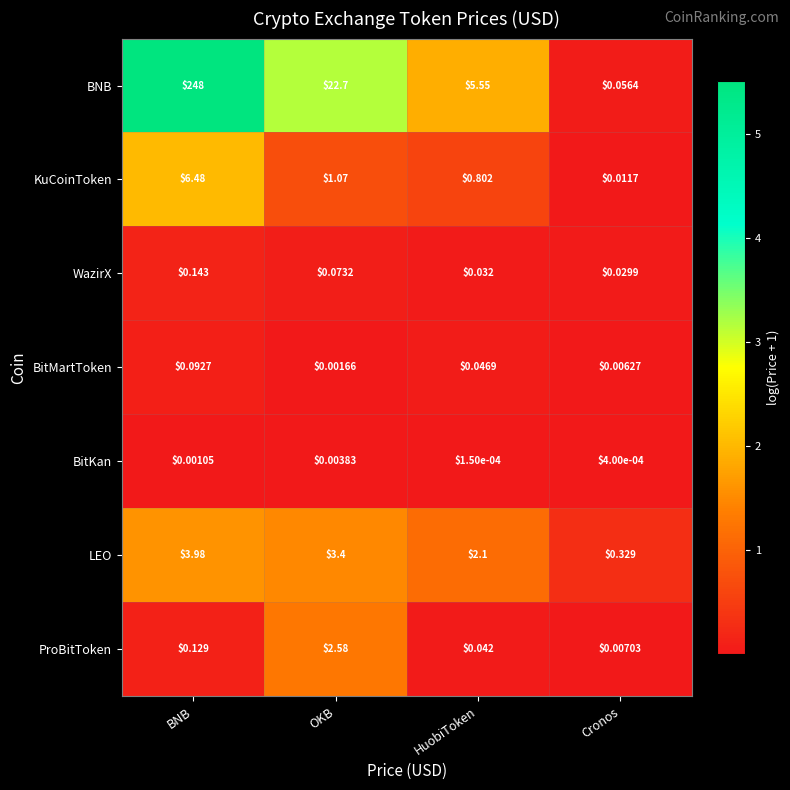

Which category has the highest value in the ProBitToken series?

OKB